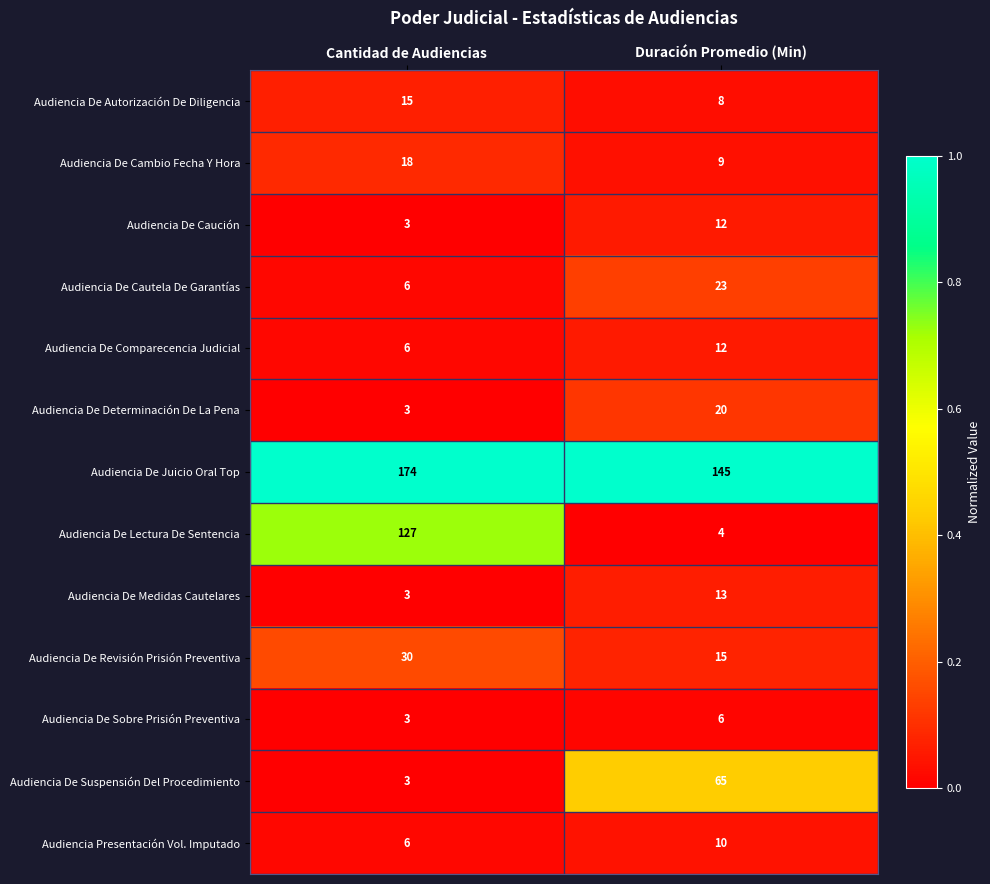

Reading left to right, list all the values displayed in this chart.

Audiencia De Autorización De Diligencia: 15	8
Audiencia De Cambio Fecha Y Hora: 18	9
Audiencia De Caución: 3	12
Audiencia De Cautela De Garantías: 6	23
Audiencia De Comparecencia Judicial: 6	12
Audiencia De Determinación De La Pena: 3	20
Audiencia De Juicio Oral Top: 174	145
Audiencia De Lectura De Sentencia: 127	4
Audiencia De Medidas Cautelares: 3	13
Audiencia De Revisión Prisión Preventiva: 30	15
Audiencia De Sobre Prisión Preventiva: 3	6
Audiencia De Suspensión Del Procedimiento: 3	65
Audiencia Presentación Vol. Imputado: 6	10